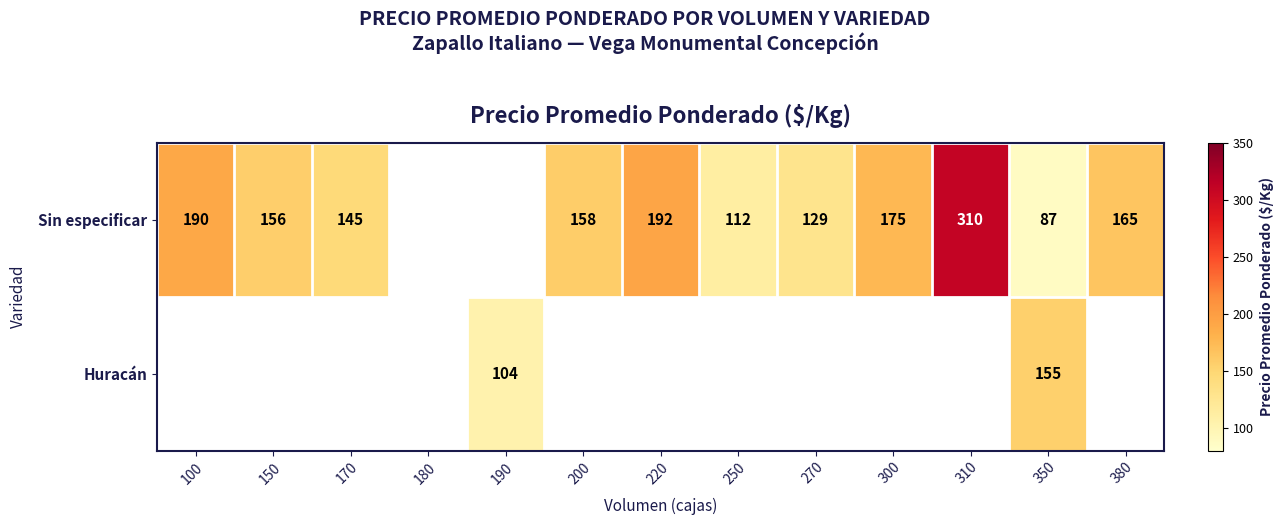

True or false: Sin especificar has a value of 238.8 at 200.

False